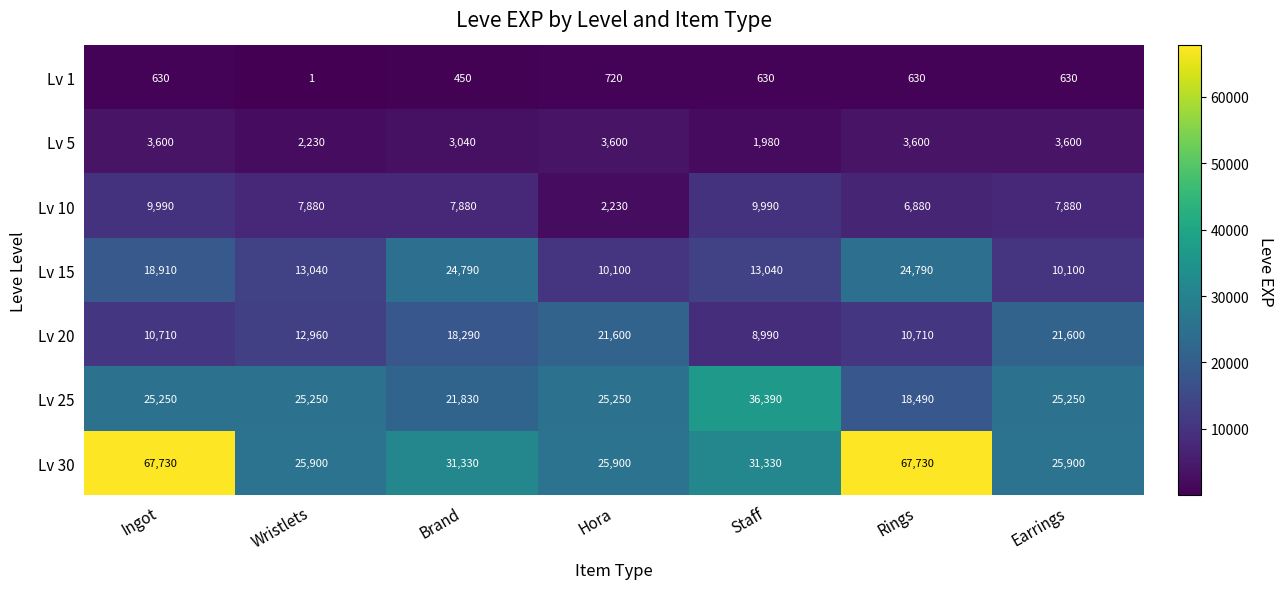

How many values in the Lv 10 series are below 7880?

2